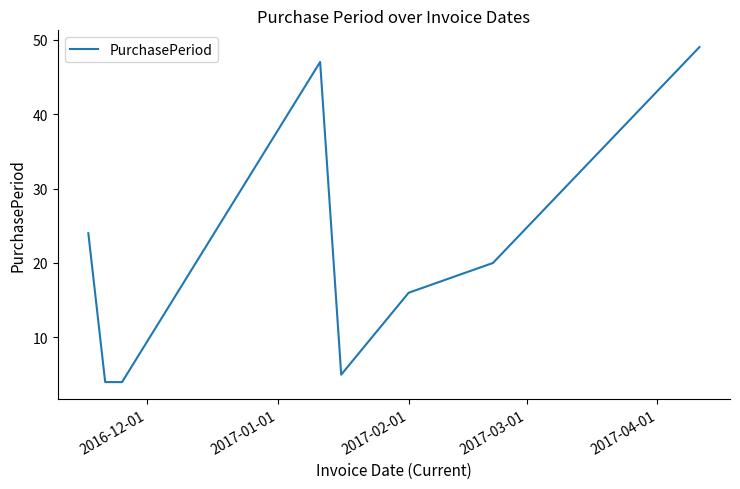

What is the smallest value displayed?

4